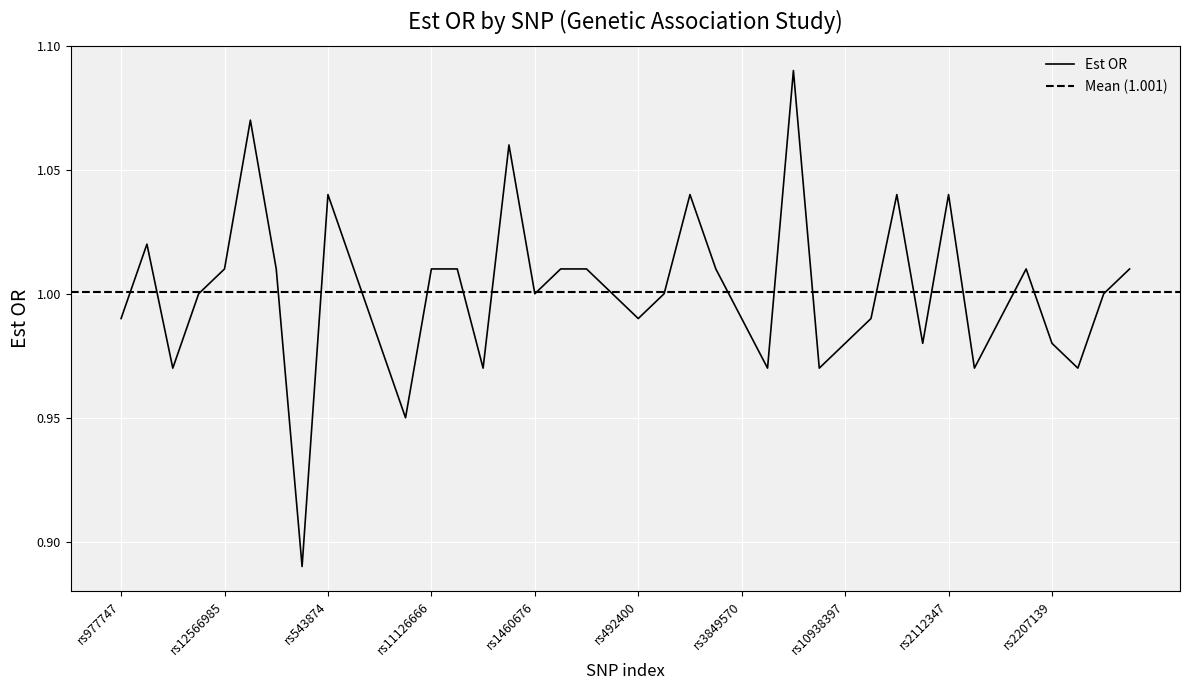

What is the average value?

1.0